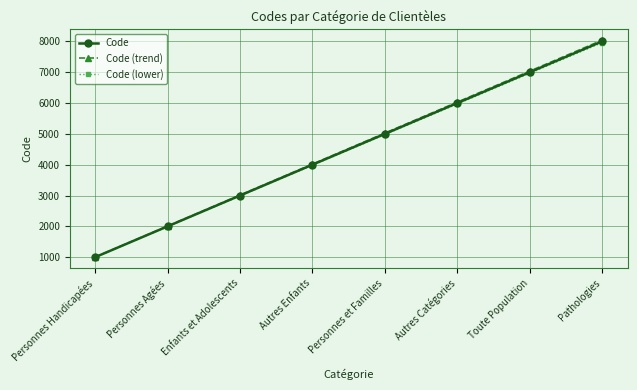

What is the label of the 3rd point from the left?

Enfants et Adolescents